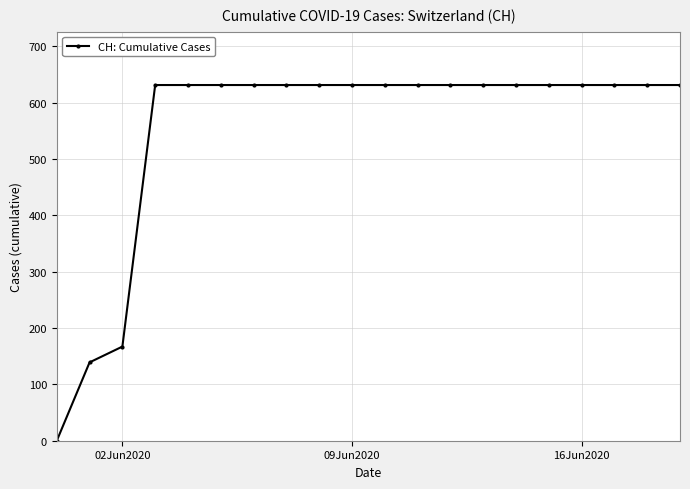

What is the sum of all values?

11033